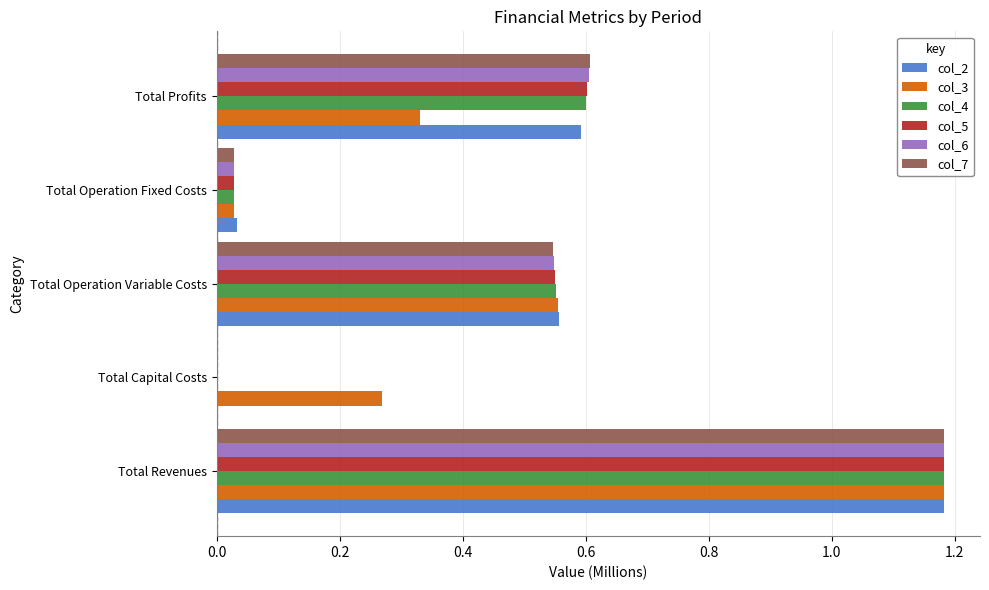

The value of col_2 at Total Revenues is 1.7. True or false?

False